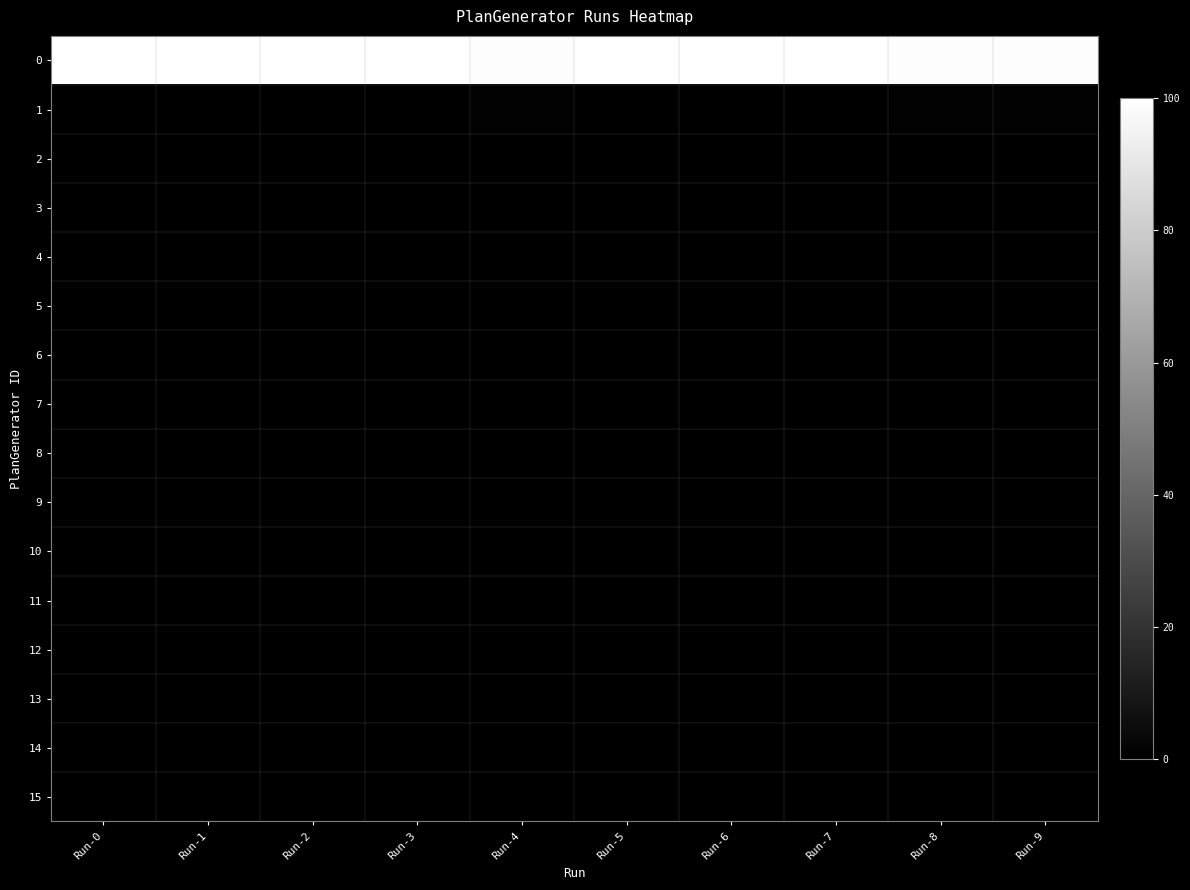

At which category is the sum across all series the highest?

Run-0